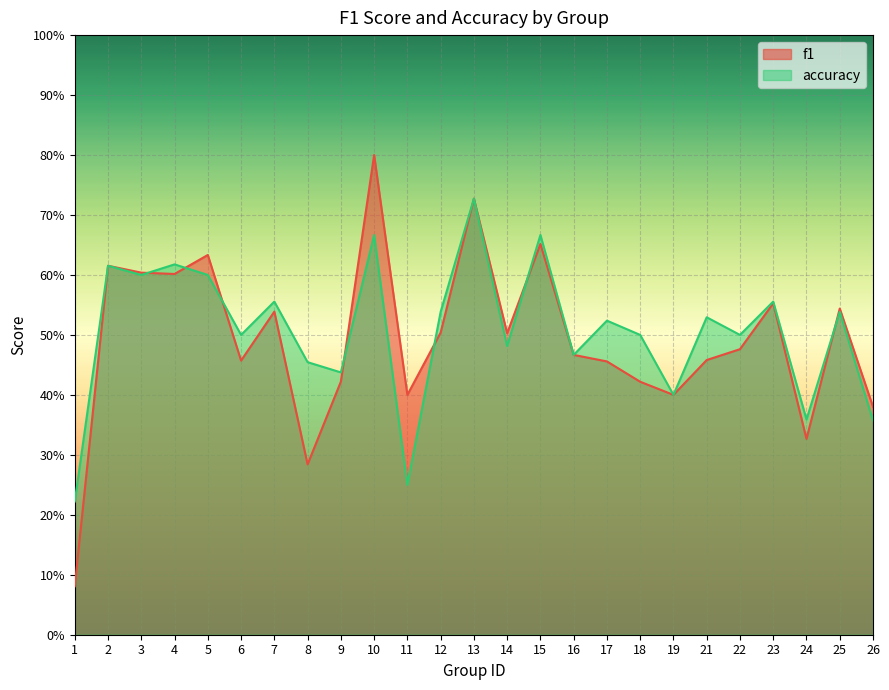

Is the value of f1 at 4 greater than the value of accuracy at 25?

Yes